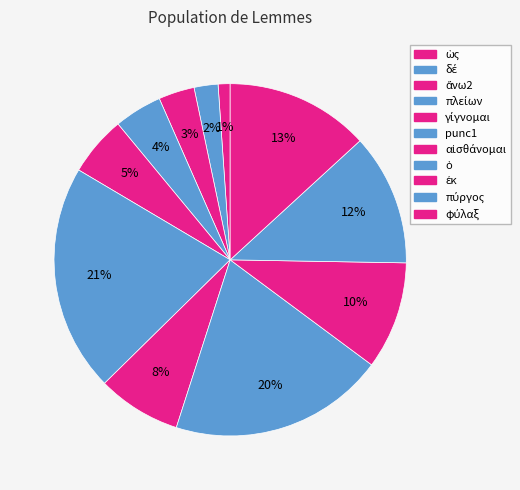

What percentage is the δέ slice, to the nearest percent?

2%